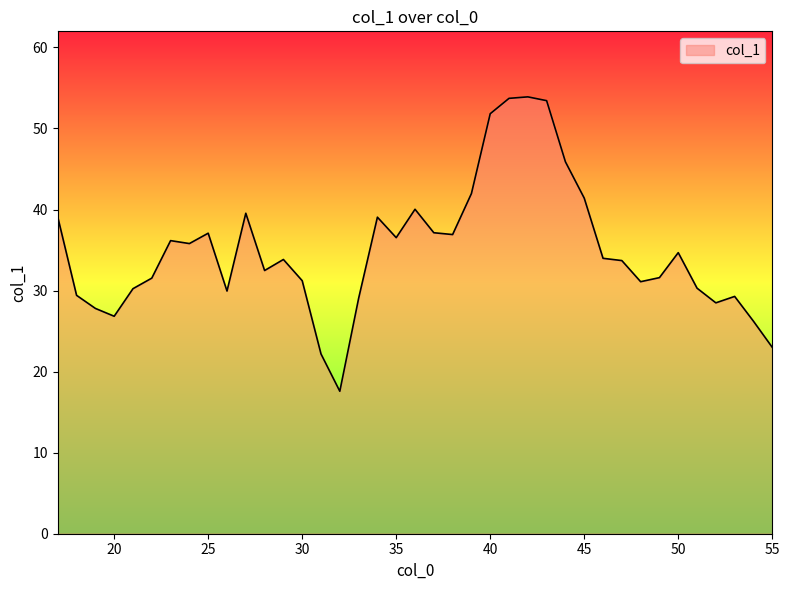

What is the greatest value displayed?

53.9